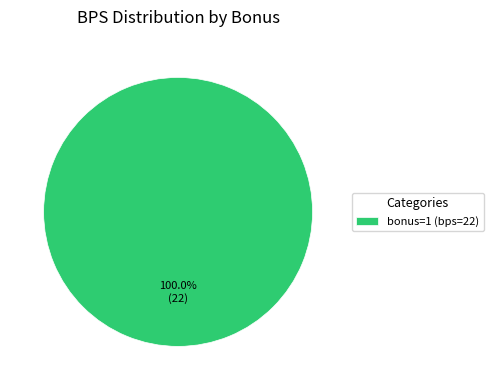

Rank the categories by value from lowest to highest.

bonus=1 (bps=22)